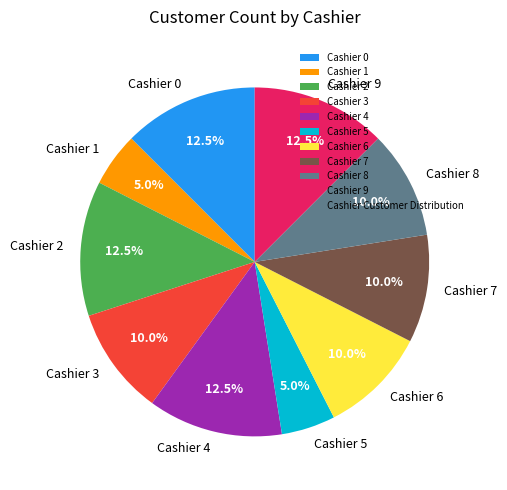

Count the number of slices in the pie.

10